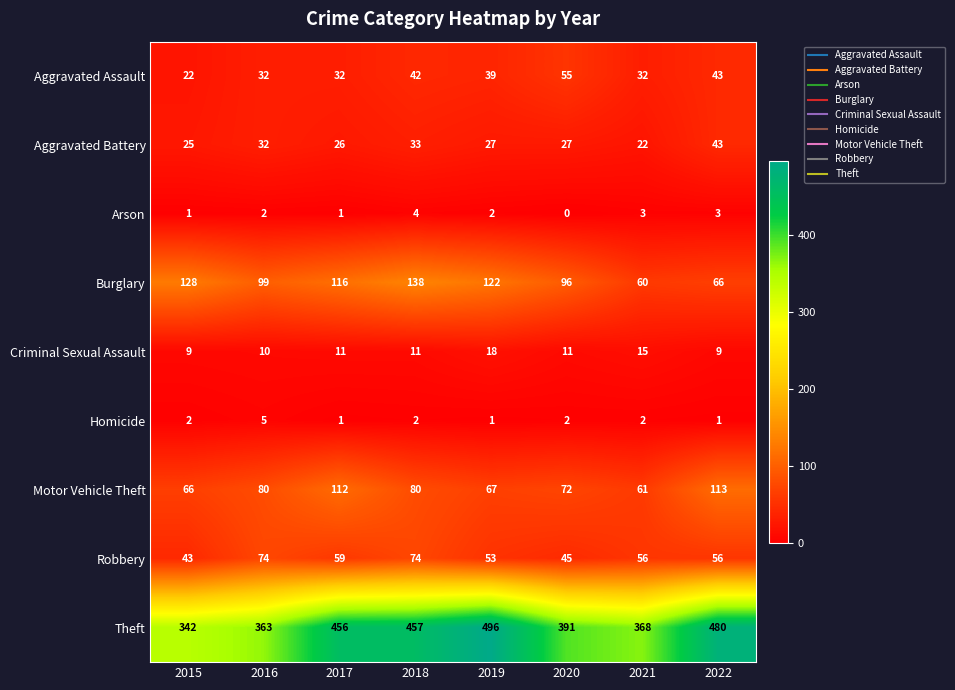

Rank the series at 2018 from highest to lowest value.

Theft, Burglary, Motor Vehicle Theft, Robbery, Aggravated Assault, Aggravated Battery, Criminal Sexual Assault, Arson, Homicide